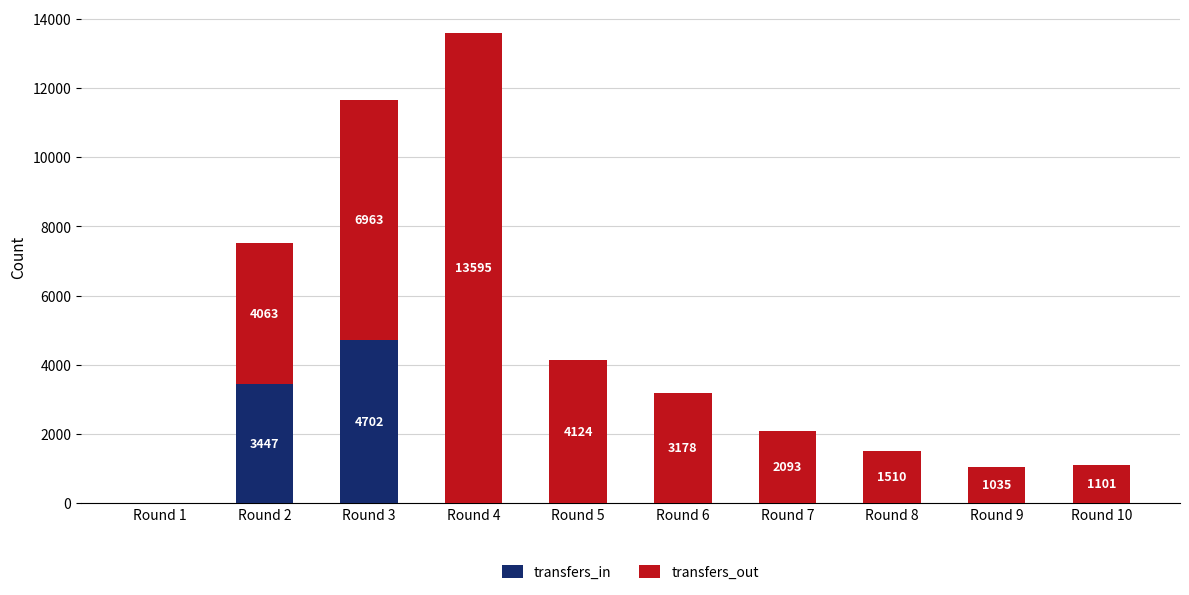

Reading left to right, what are the values for transfers_in?

Round 1=0	Round 2=3447	Round 3=4702	Round 4=0	Round 5=0	Round 6=0	Round 7=0	Round 8=0	Round 9=0	Round 10=0